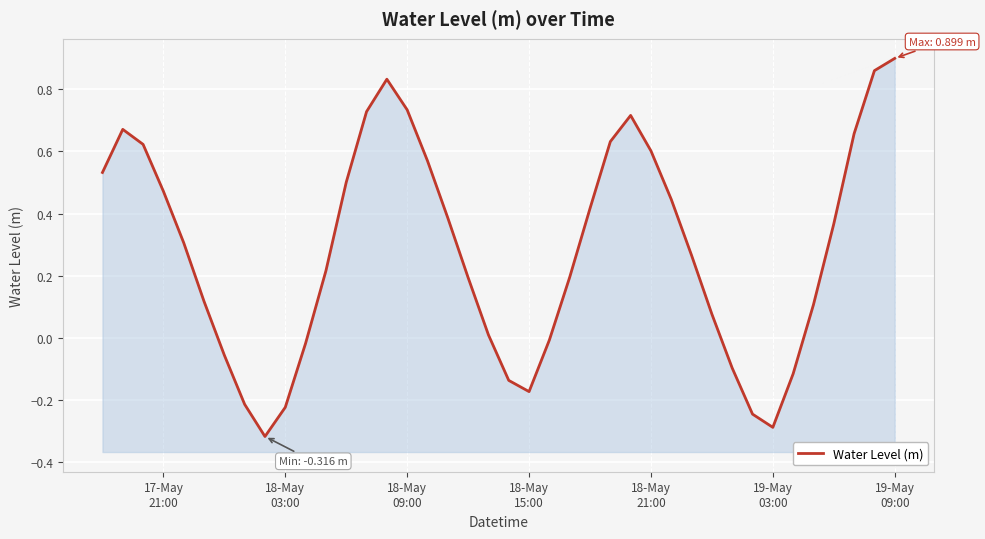

How many positive values are there?

28